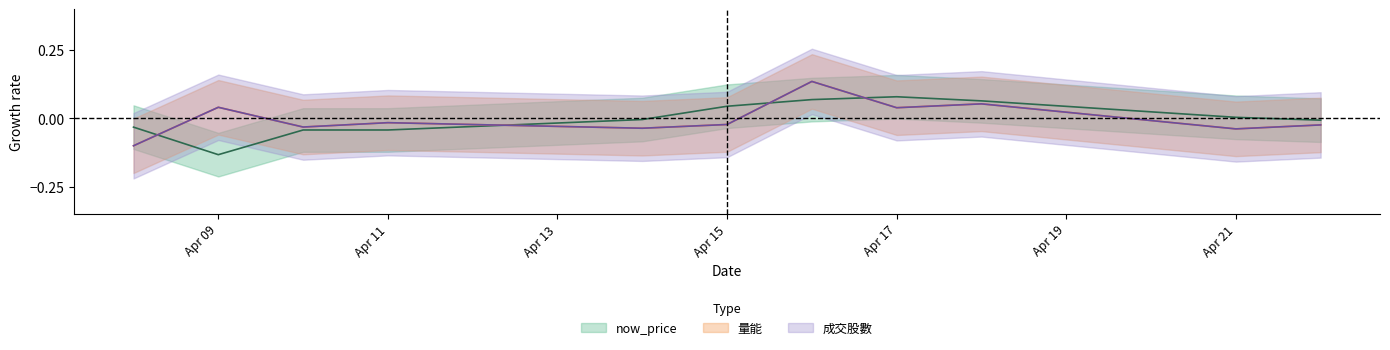

Count the number of data series in this chart.

3